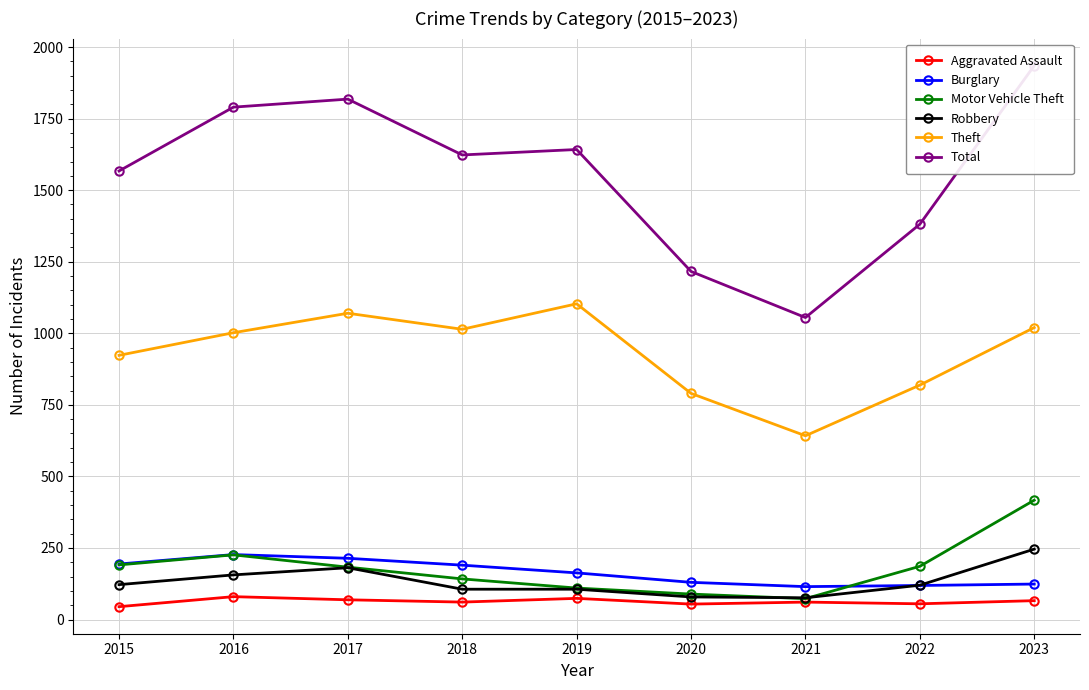

How many categories are shown in the chart?

9